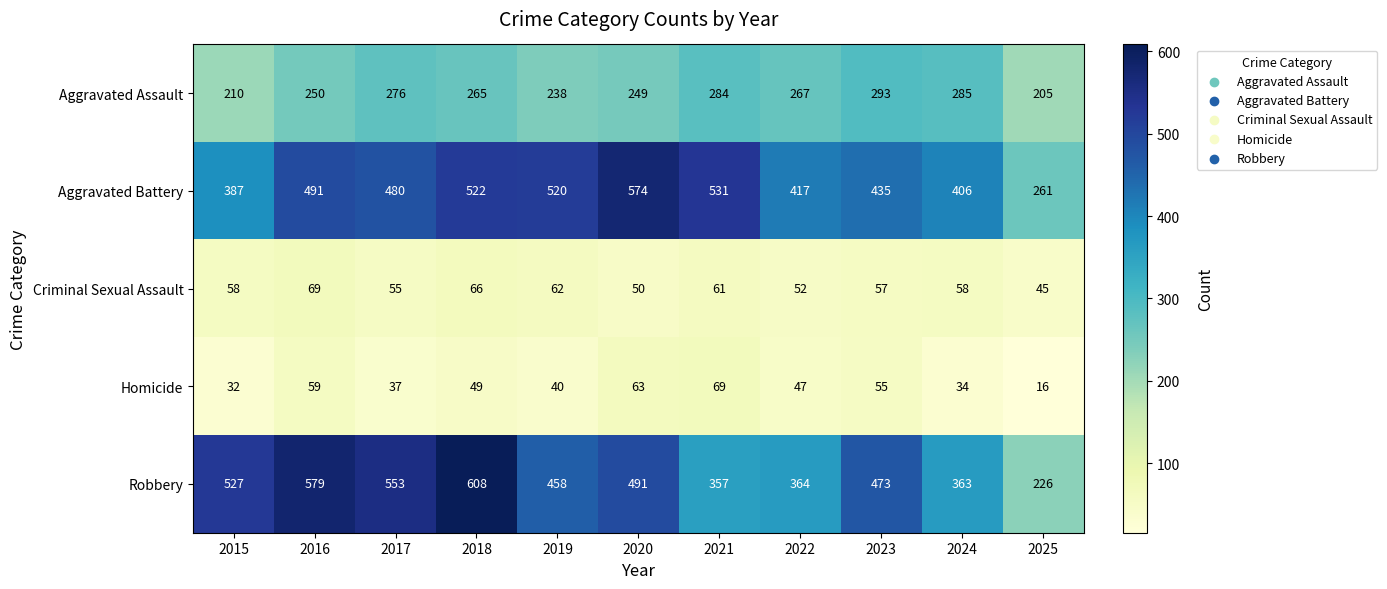

What is the difference between the second highest and second lowest values in the Robbery series?

222